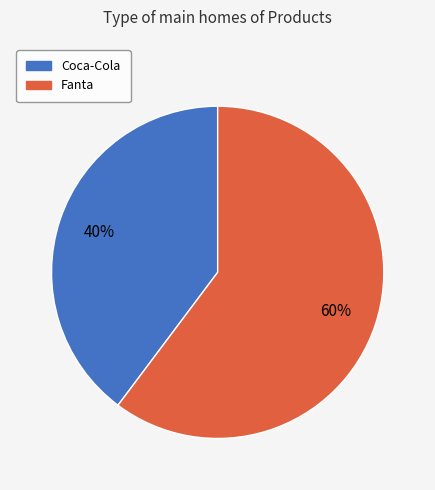

Count the number of slices in the pie.

2